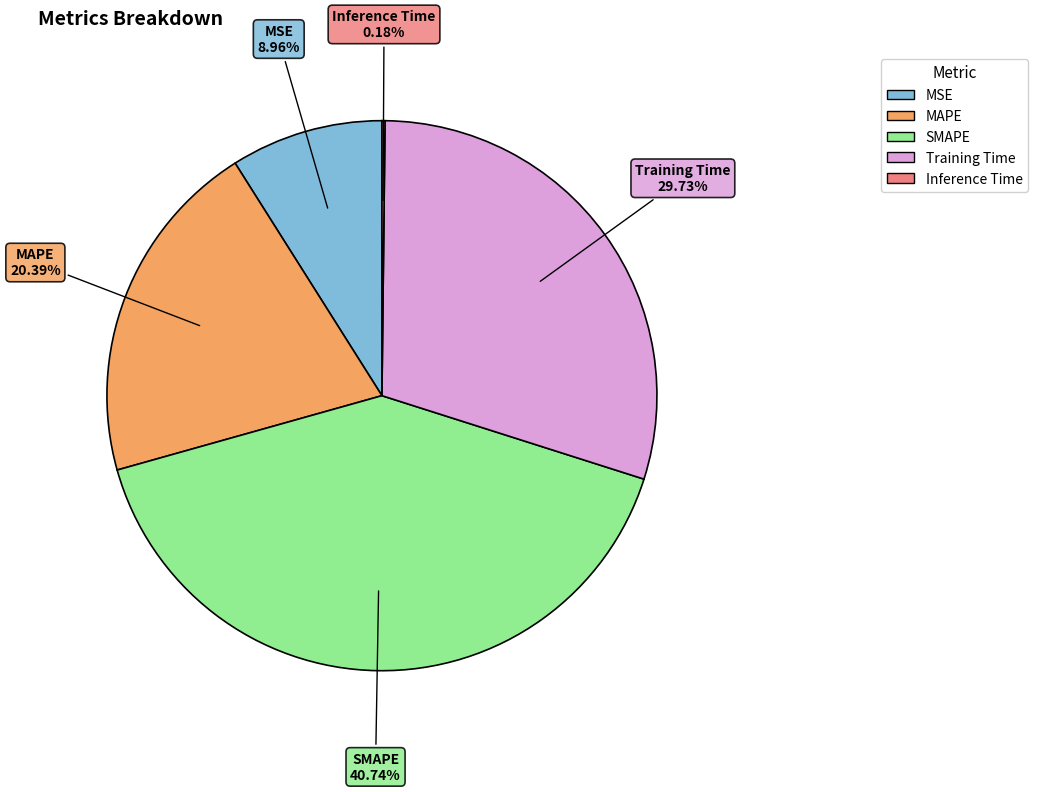

To the nearest percent, what portion does Training Time represent?

30%